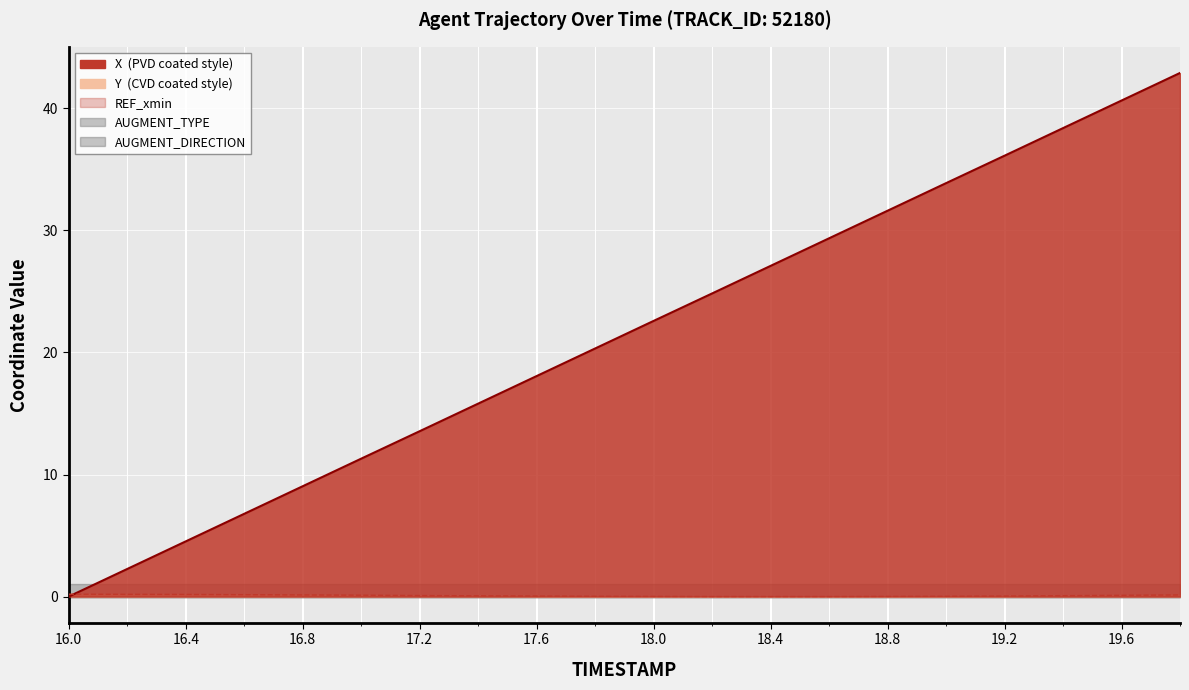

What is the difference between the Y values at 16.4 and 18.2?

0.2